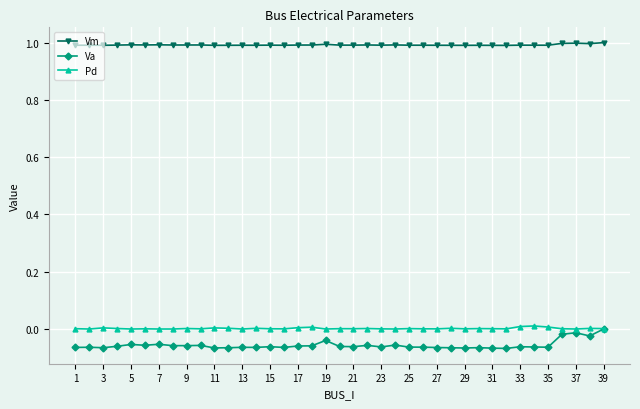

Does the chart display data point markers on the line(s)?

Yes